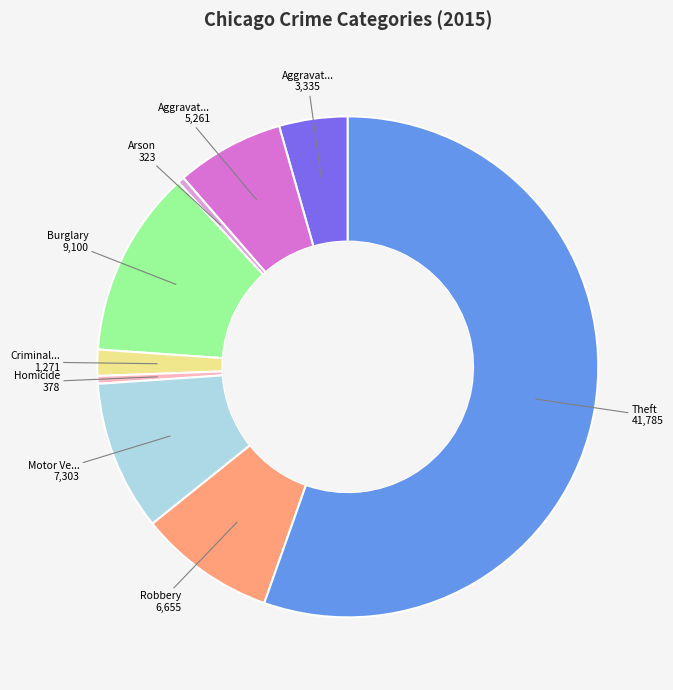

Is there a majority slice in this chart?

Yes